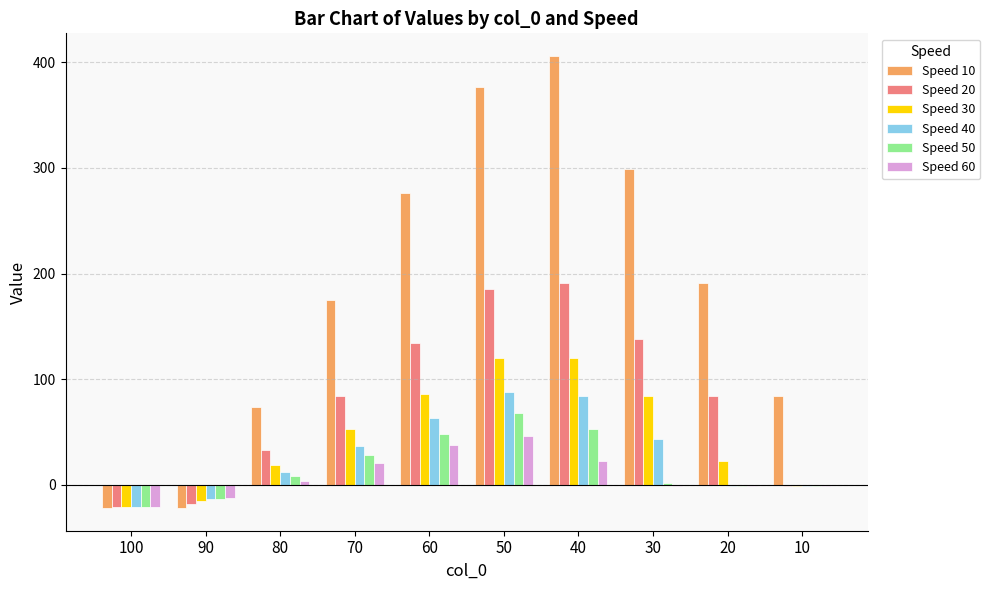

Which series has the widest spread of values?

Speed 10